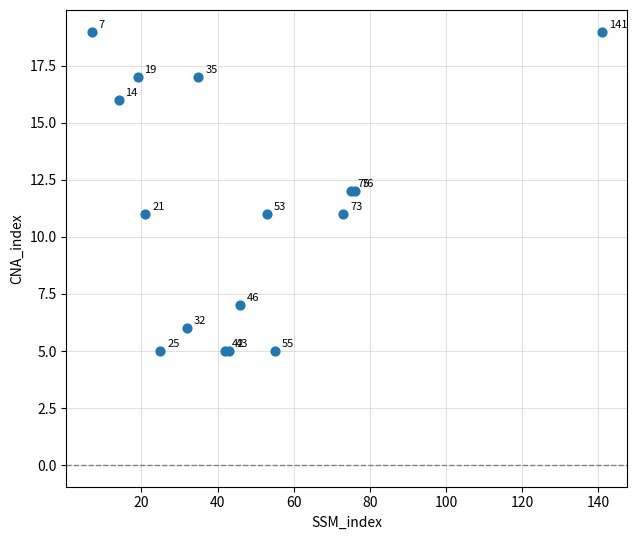

What Y value in the scatter plot is closest to 12?

12